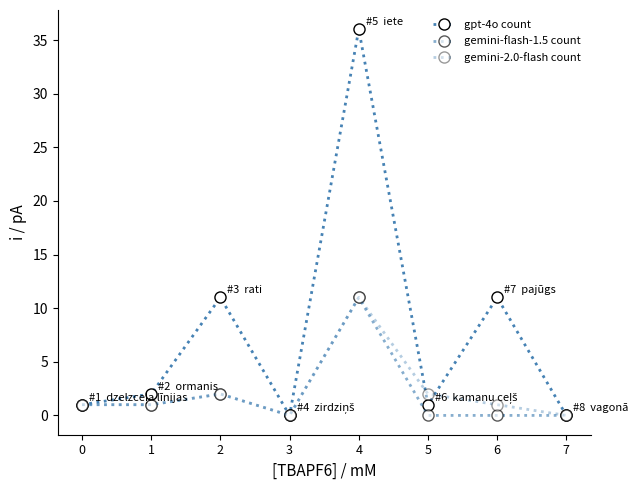

How many series are shown in this chart?

3